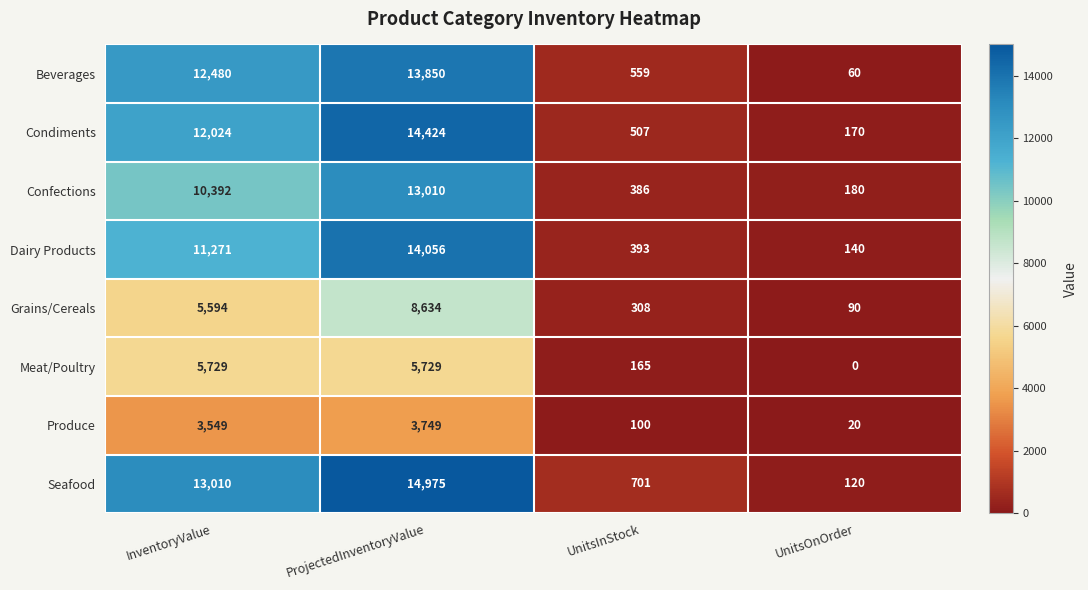

What is the difference between the second highest and second lowest values in the Seafood series?

12309